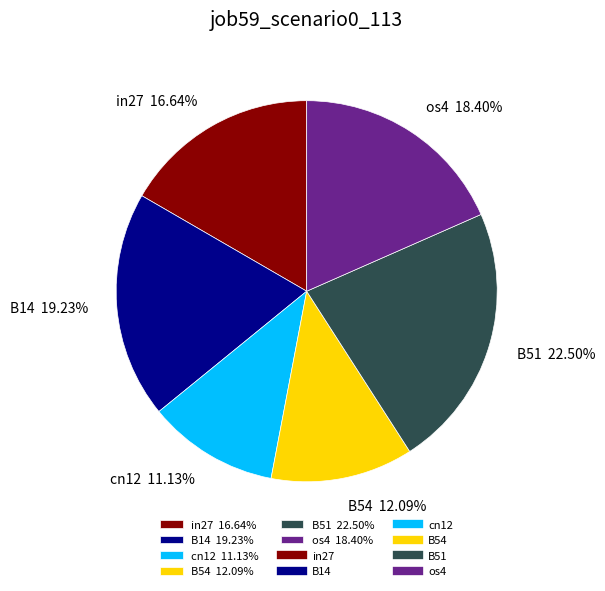

Is there any slice that represents more than half of the pie?

No